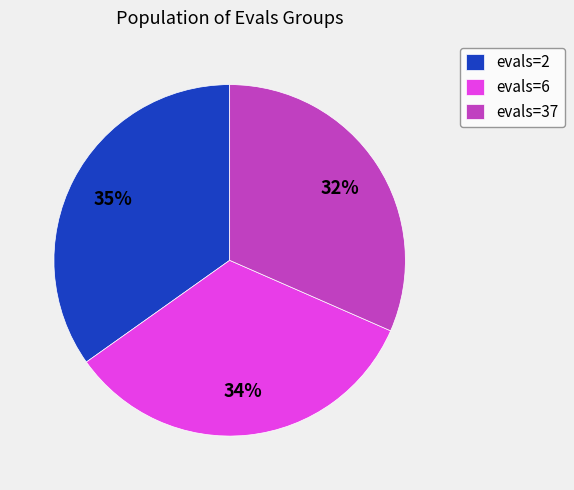

To the nearest percent, what percentage of the pie is evals=6?

34%